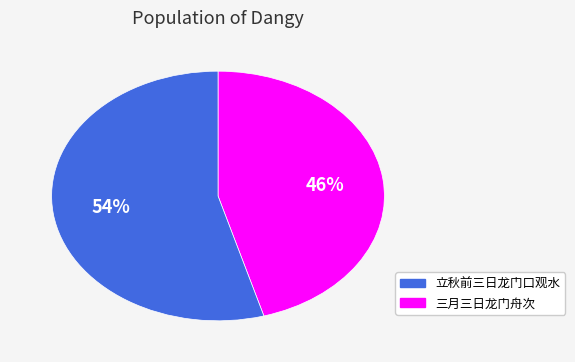

To the nearest percent, what is the average slice percentage?

50%